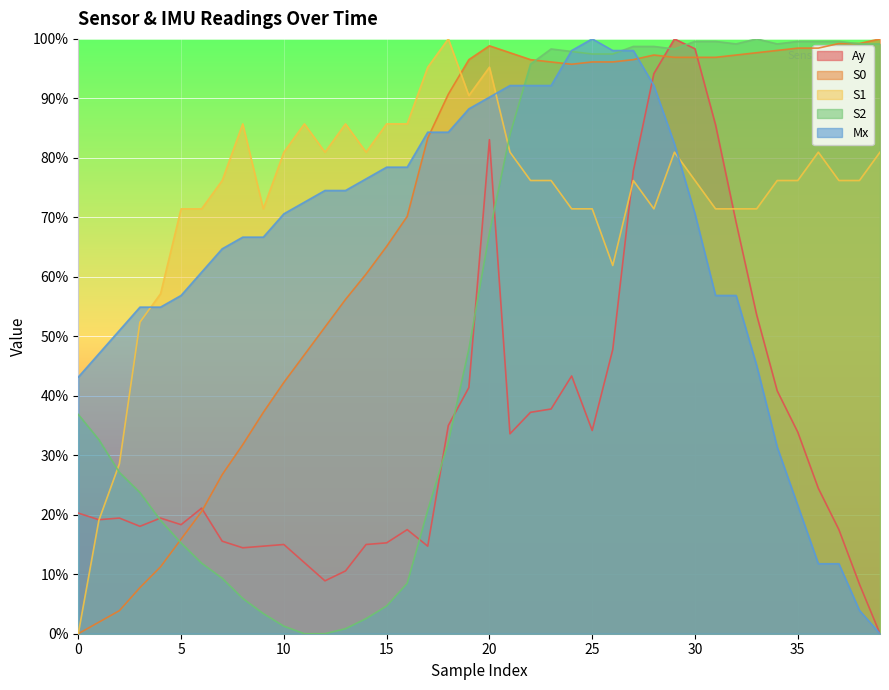

At which category does S0 reach its first local valley?

24